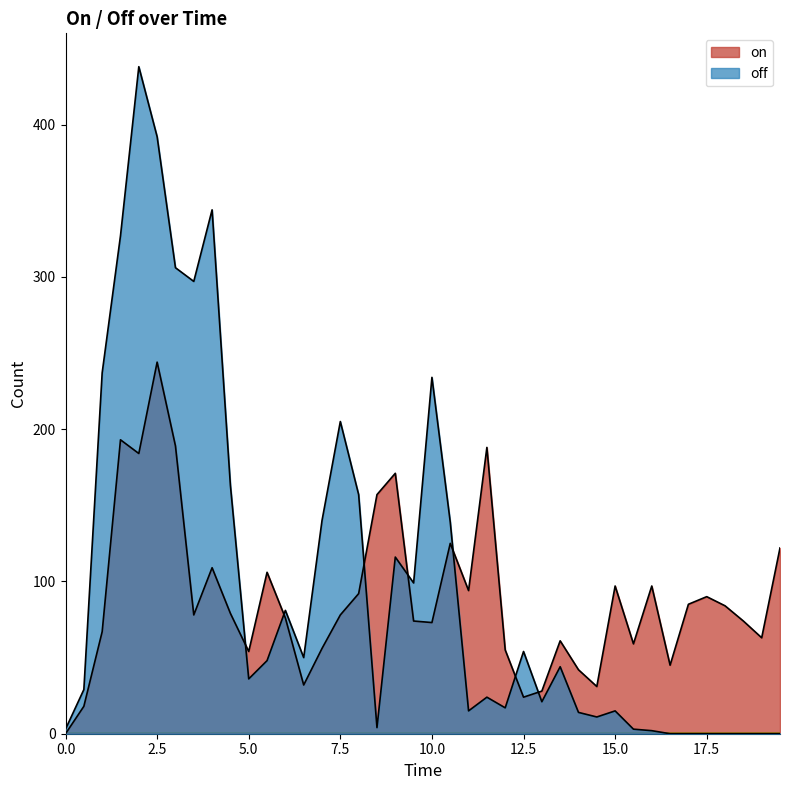

What is the difference between the off values at 17.5 and 1.5?

327